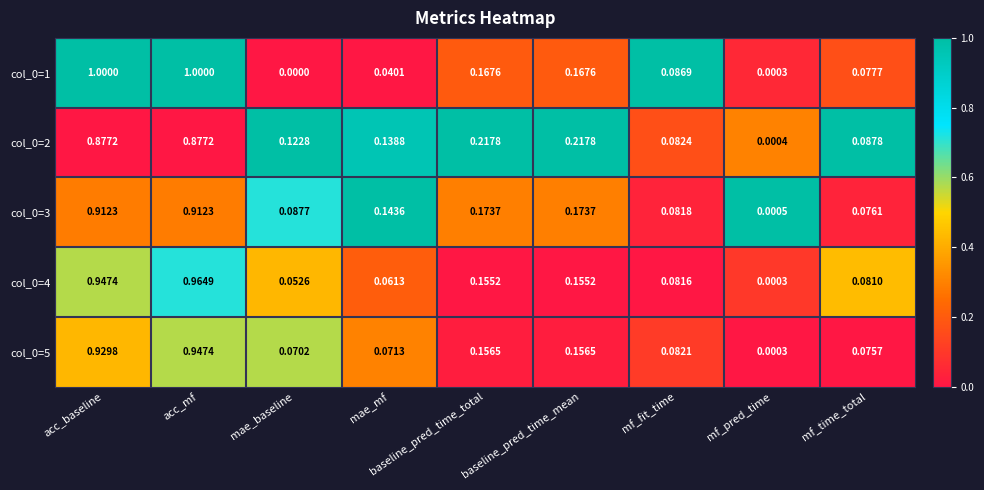

Which category has the lowest value in the col_0=1 series?

mae_baseline